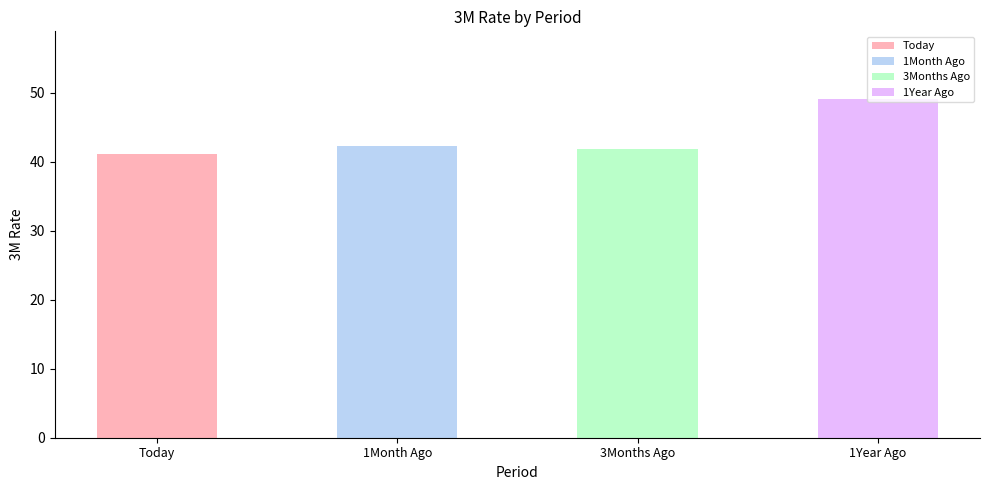

Does the chart contain any negative values?

No